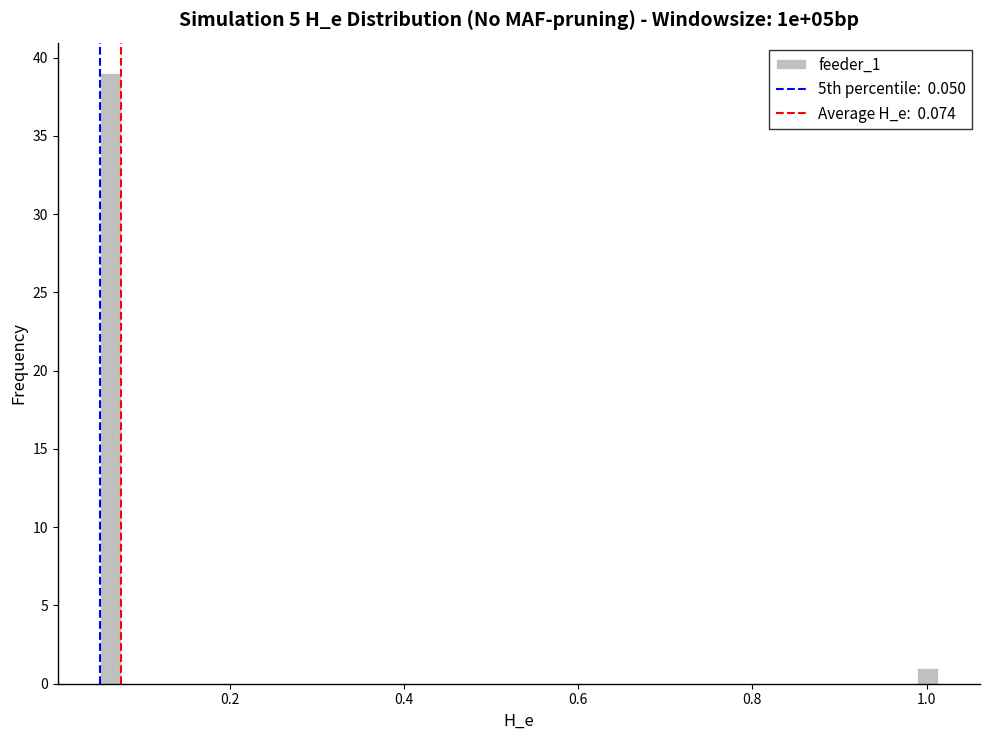

Around what value on the x-axis is the tallest bar? Give the approximate position of its centre, as read against the axis.

0.06